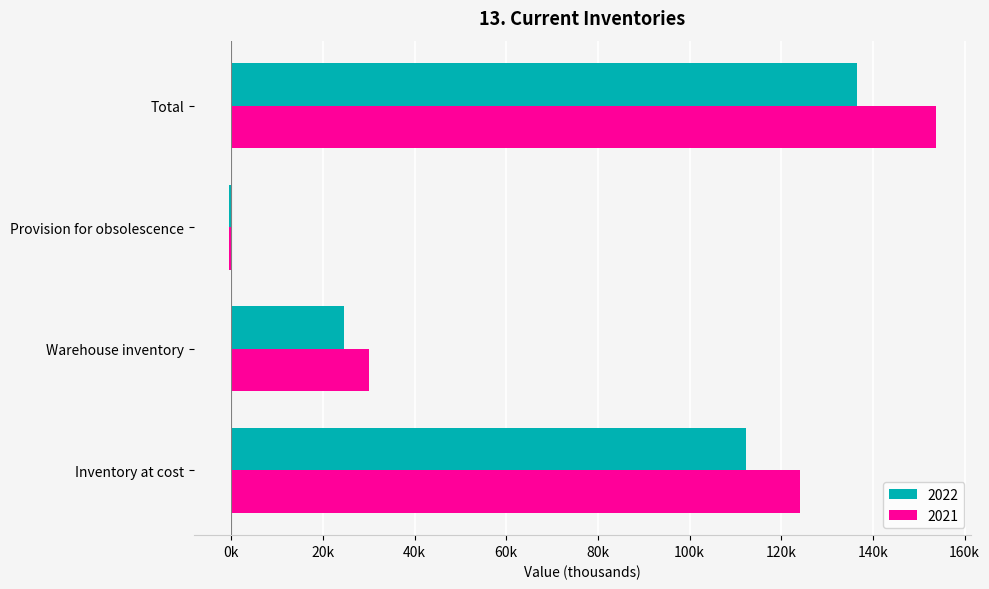

What position from the right is Total?

1